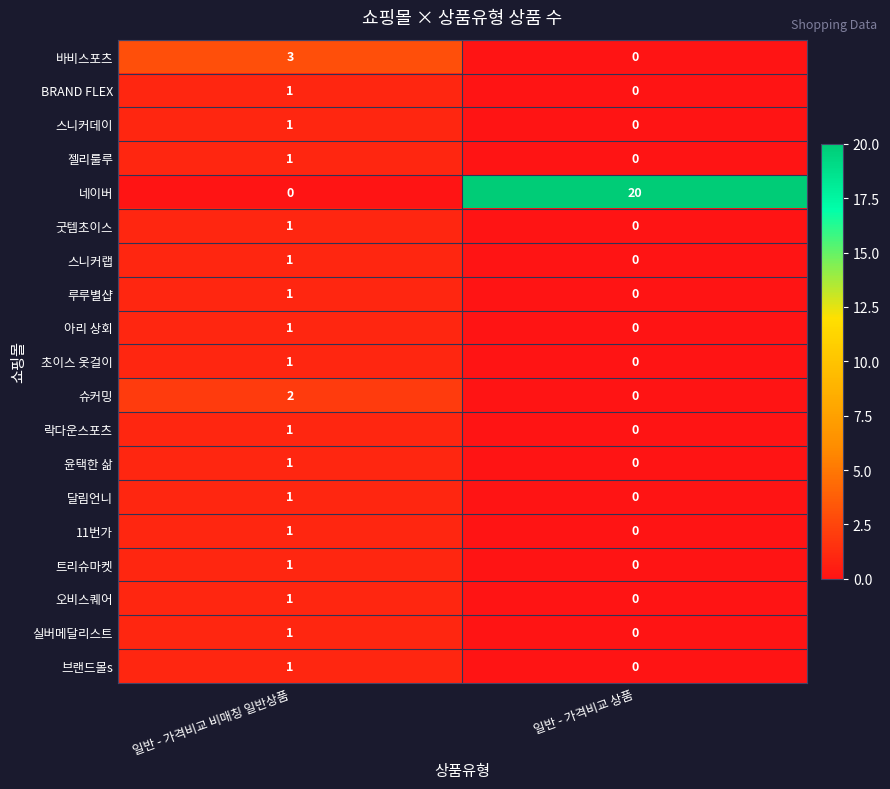

What is the greatest value displayed?

20